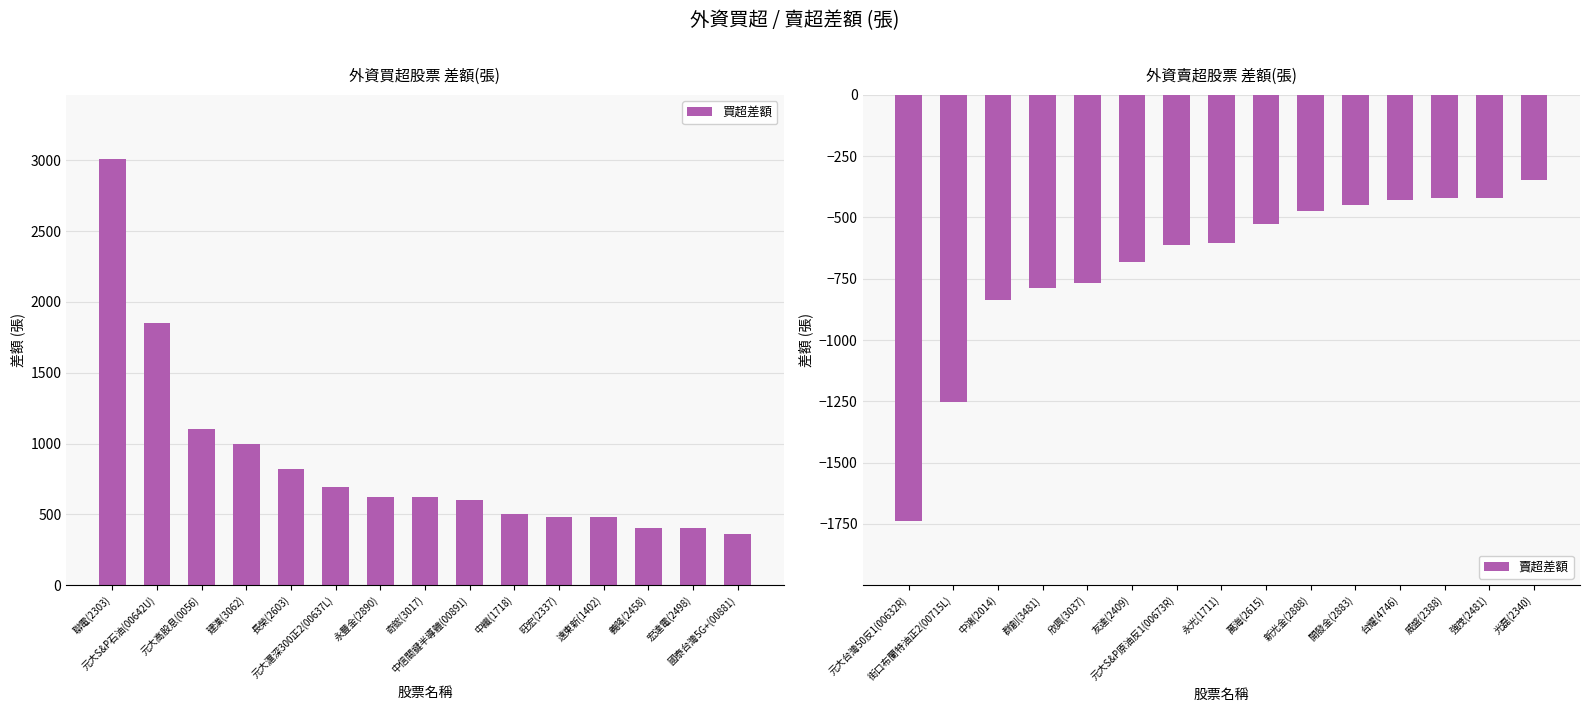

The 買超差額 series shows 1853 at 元大S&P石油(00642U). True or false?

True